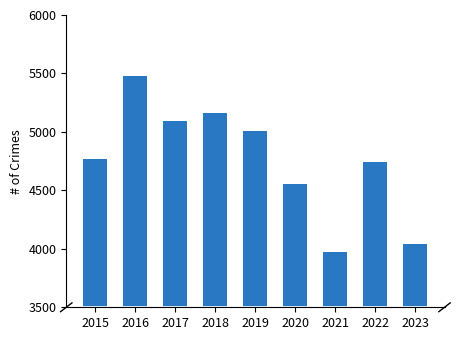

What is the ratio of the value at 2023 to the value at 2020?

0.9